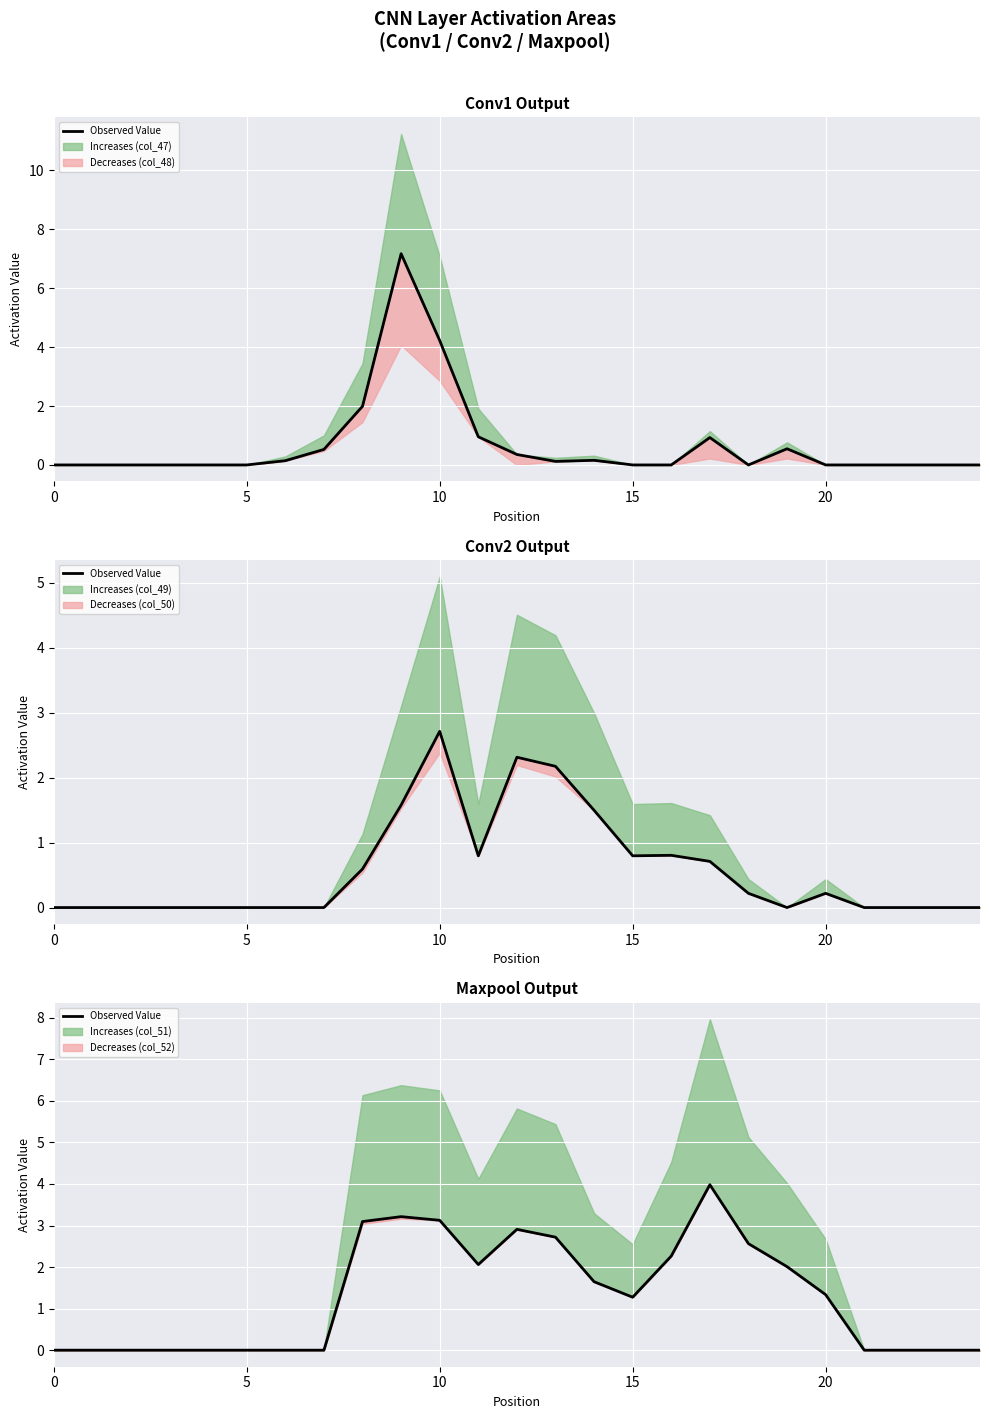

Is this an area chart (filled region under the line)?

No